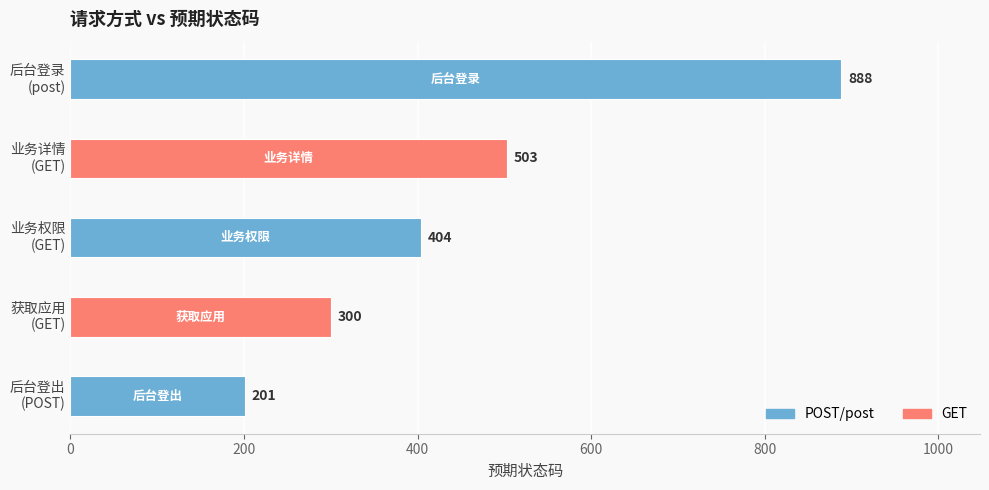

Count the values in the range 300 to 503.

3